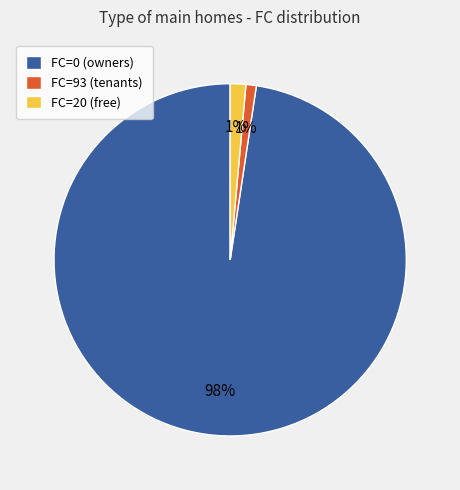

Combined, do FC=93 (tenants) and FC=0 (owners) account for over 50%?

Yes